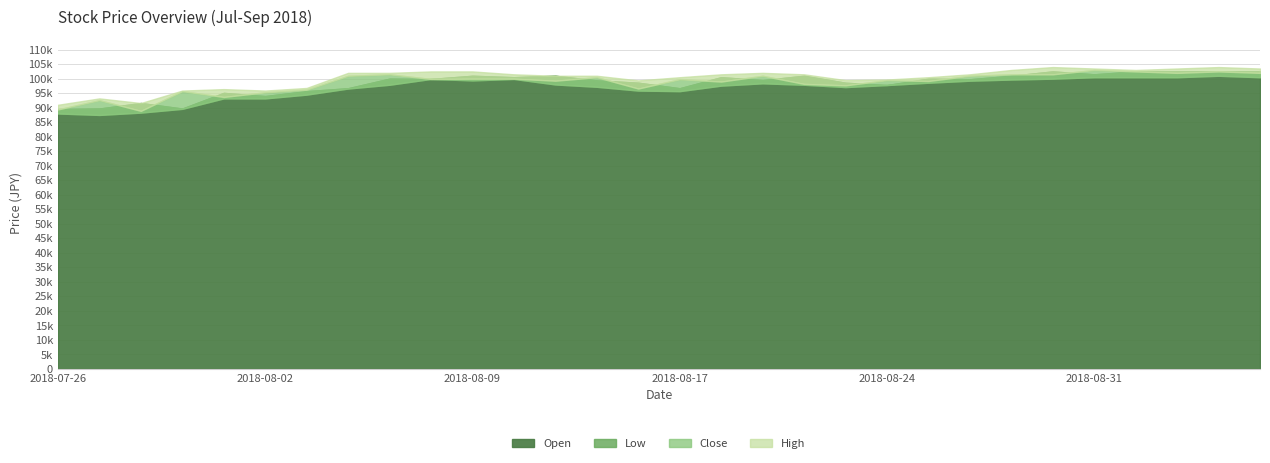

Between 2018-08-23 and 2018-08-24, which series saw the biggest shift?

Close